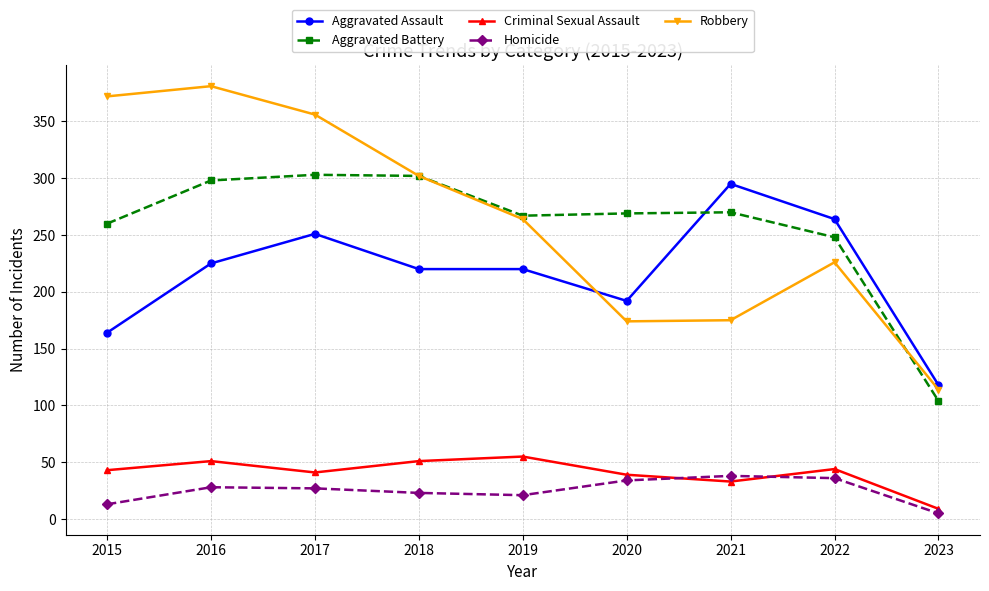

How many times do Aggravated Assault and Aggravated Battery cross each other?

1